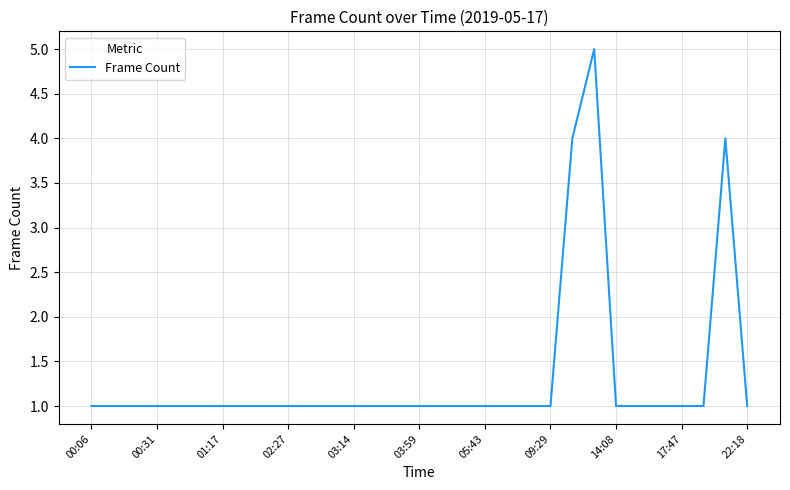

What is the sum of all values?

41